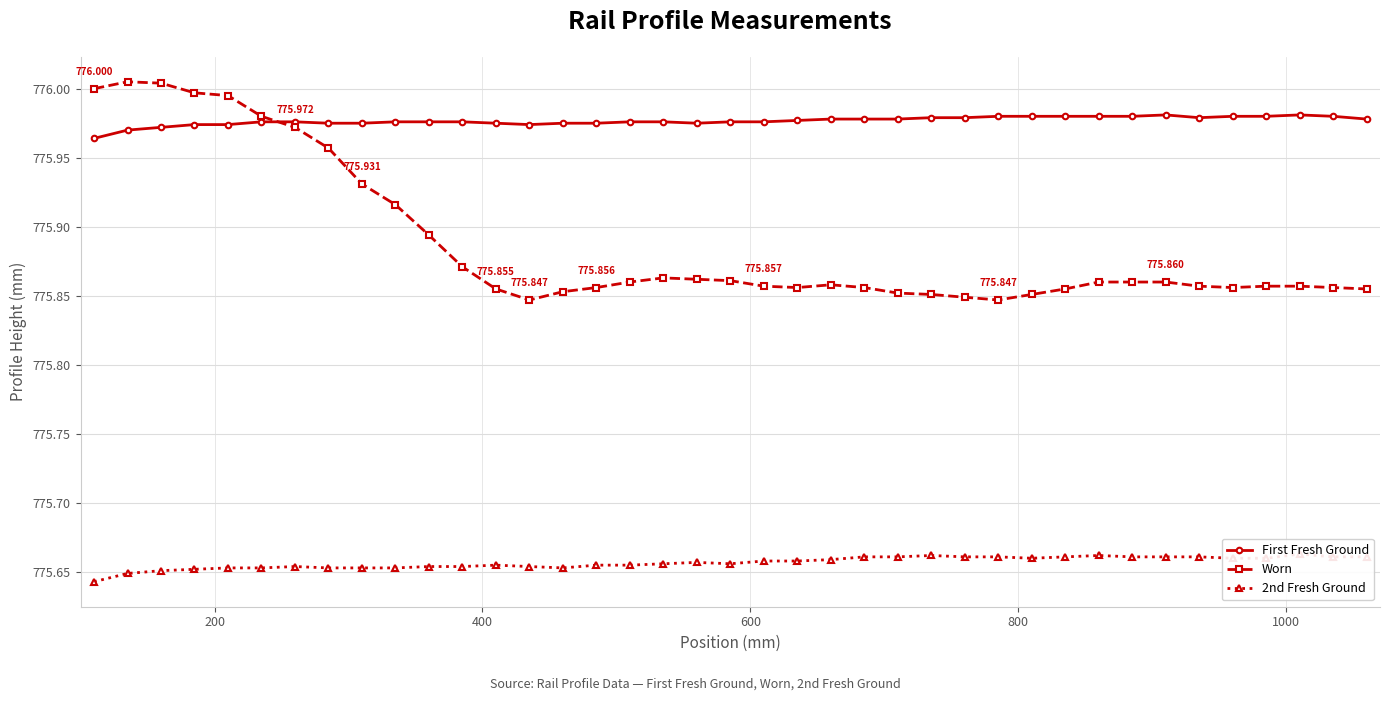

True or false: Worn has more than 0 points higher than both neighbors.

True